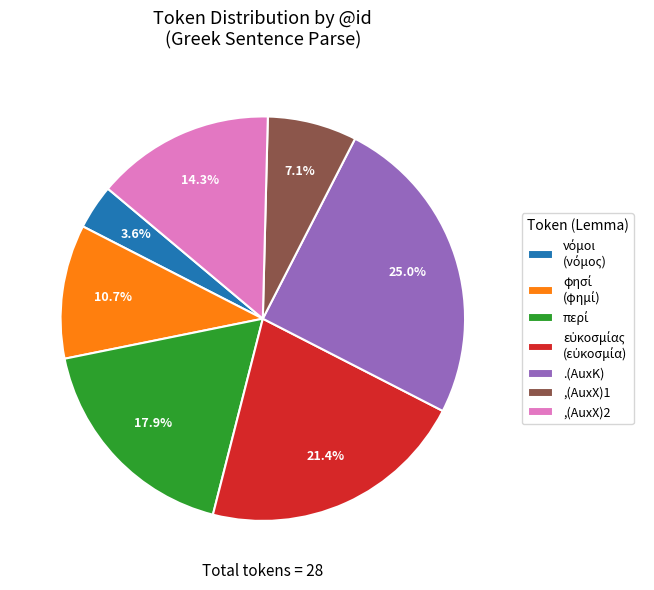

What is the ratio of the value at ,(AuxX)2 to the value at .(AuxK)?

0.6